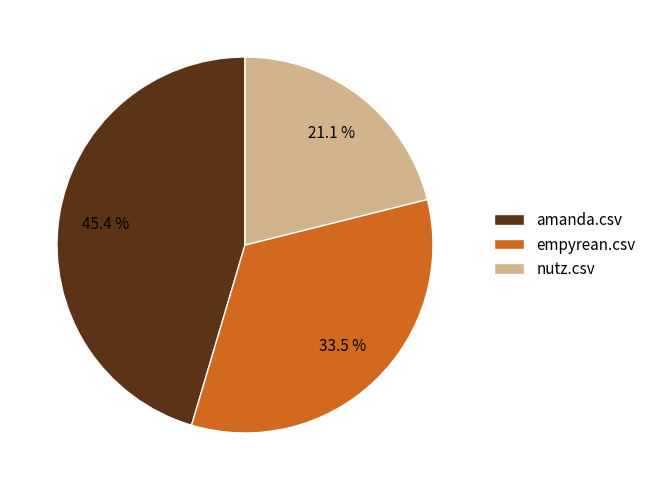

The nutz.csv slice represents 32% of the pie. True or false?

False